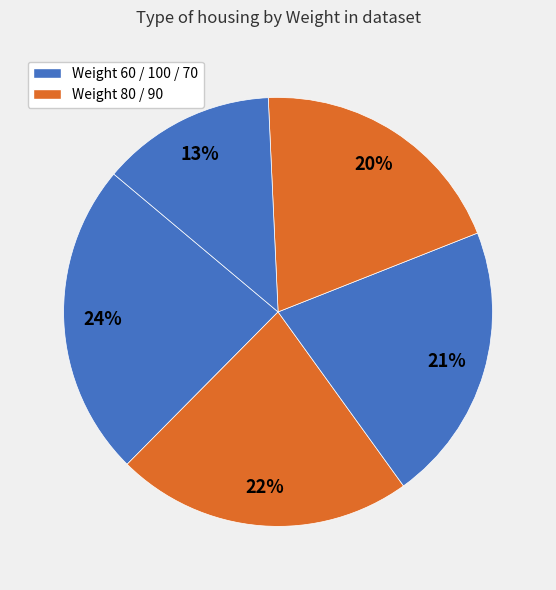

Rank the categories by value from highest to lowest.

60, 80, 100, 90, 70